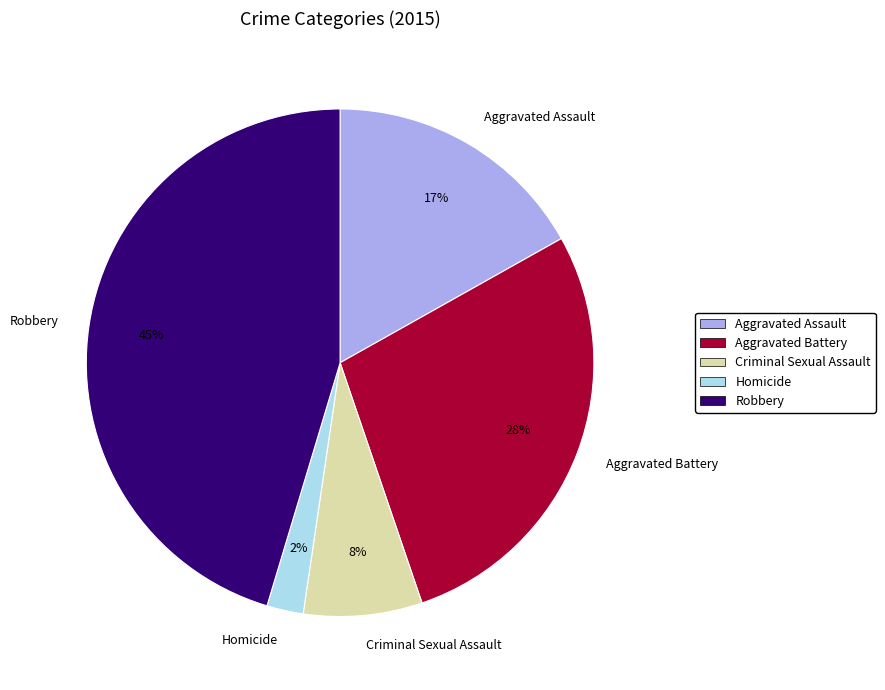

To the nearest percent, what percentage of the pie is Criminal Sexual Assault?

8%